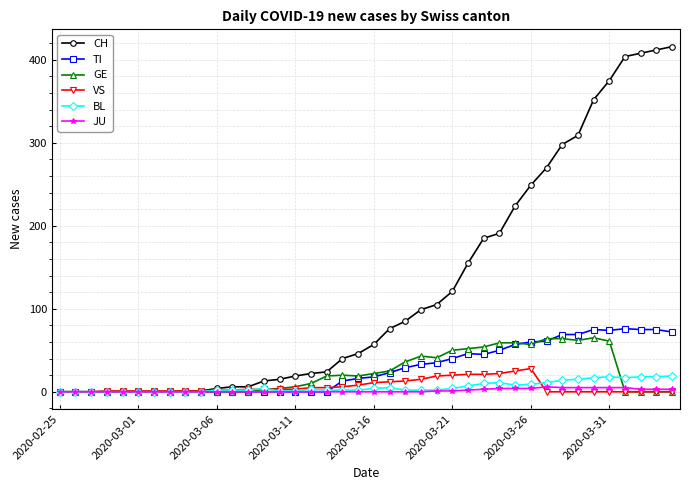

Which series has the largest total across all categories?

CH